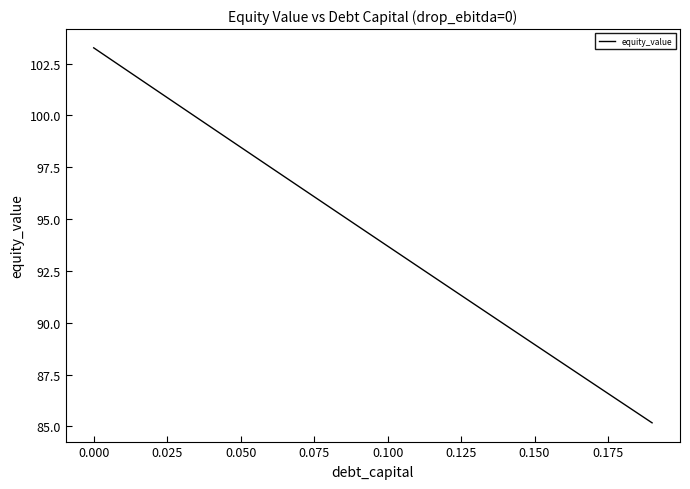

What is the minimum value shown in the chart?

85.2